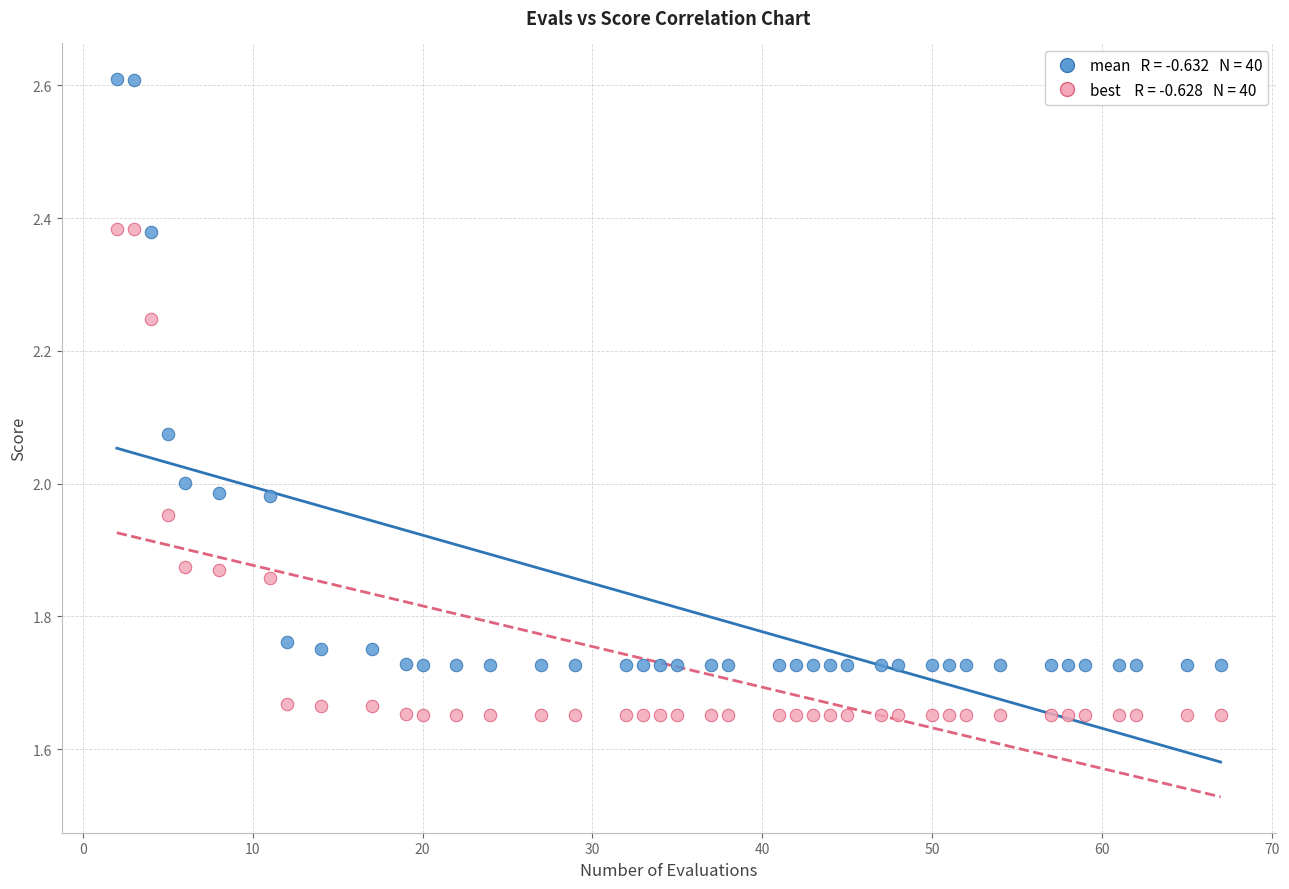

Across all data points, what is the range of X values (max minus min)?

65.0